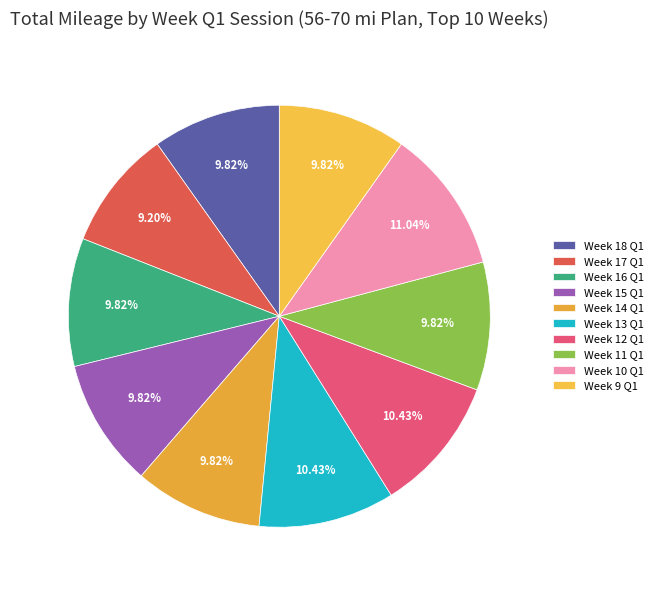

Between Week 10 Q1 and Week 12 Q1, which is larger?

Week 10 Q1